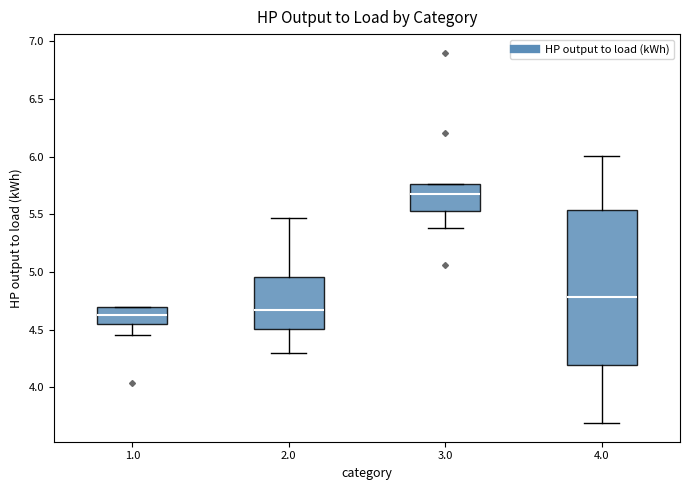

Where is the upper edge of the box at x = 4.0 on the y-axis? The values are not printed on the chart, so give them approximately, as read against the axis.

5.55